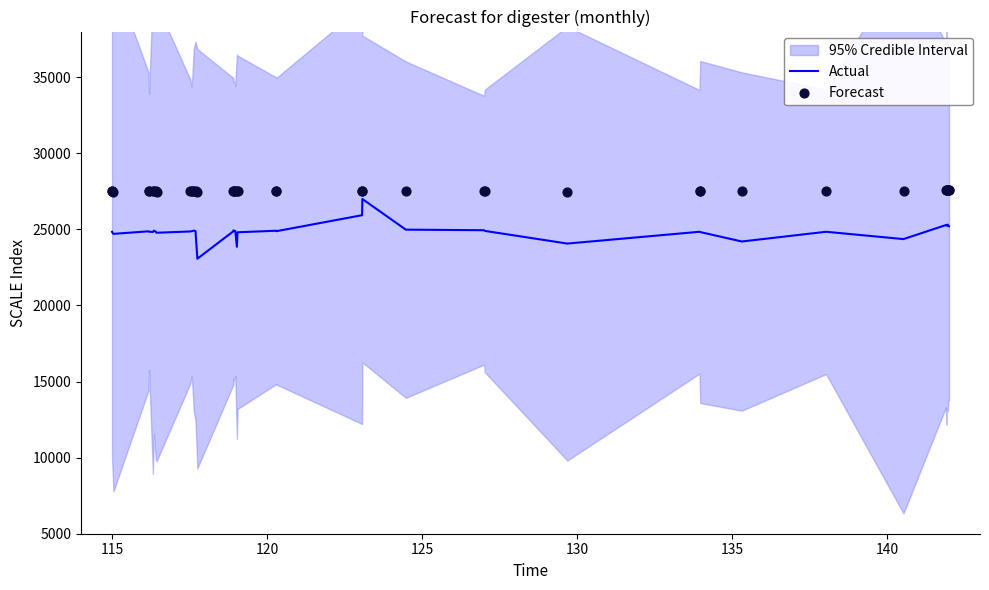

Which series has the largest total across all categories?

Forecast